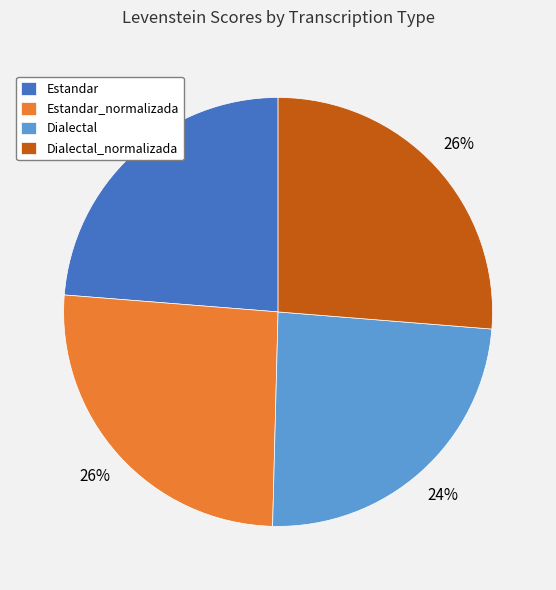

To the nearest percent, what is the difference between the Dialectal and Estandar_normalizada slice percentages?

2%